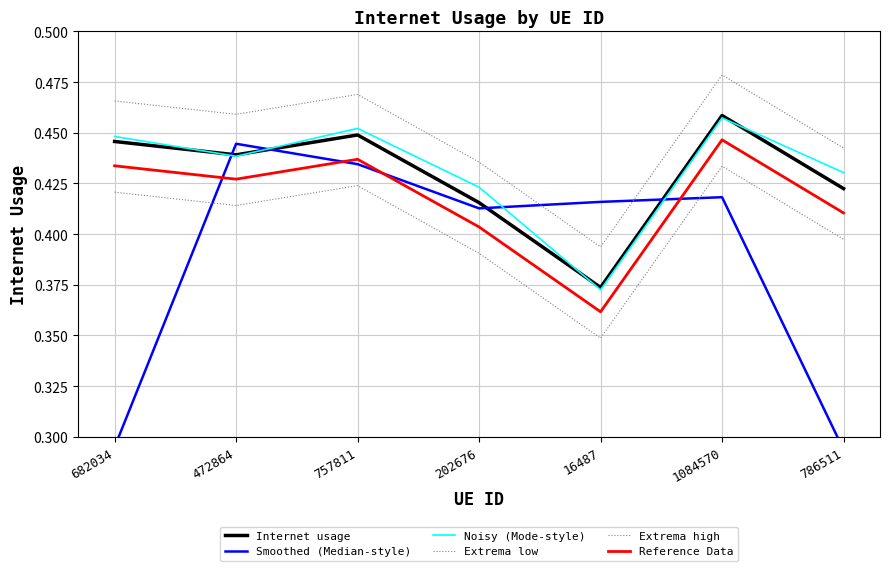

What is the average value of the Reference Data series?

0.4